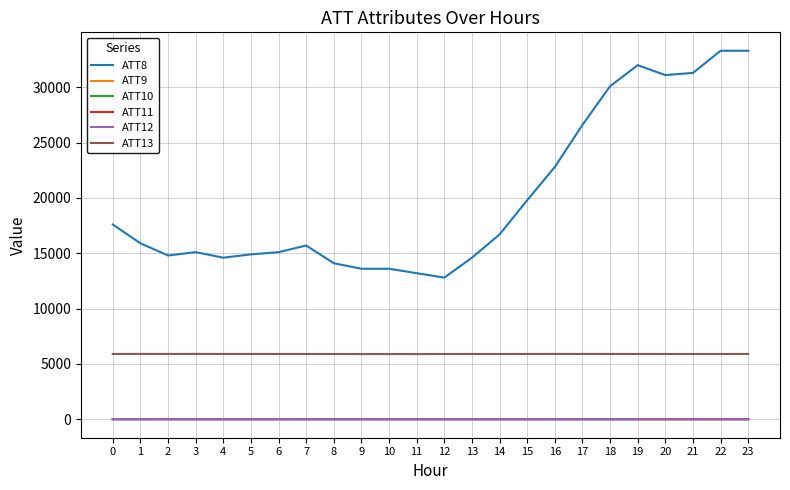

True or false: ATT8 and ATT9 cross at least once.

False